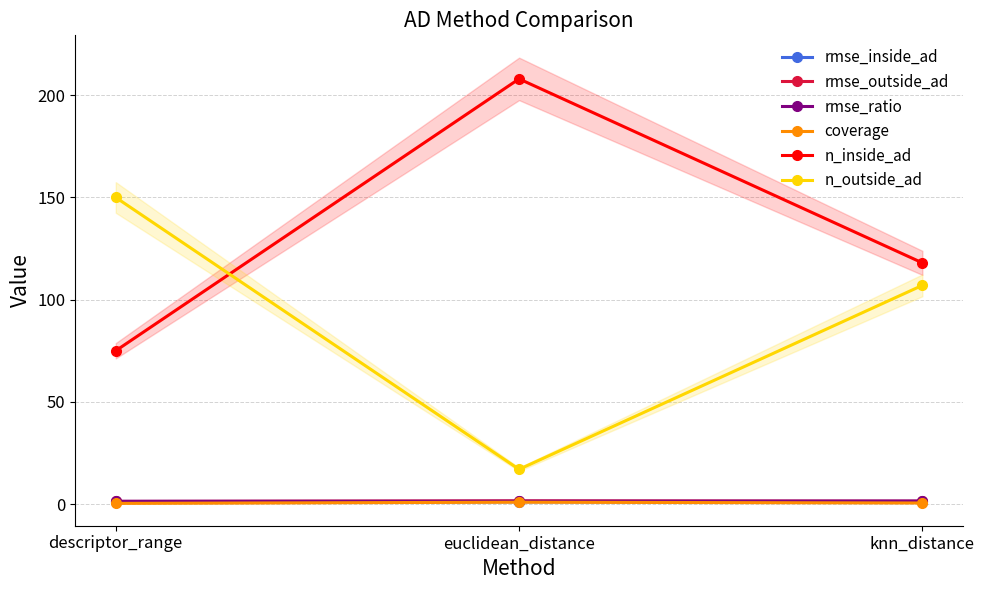

What is the highest value of the n_outside_ad series?

150.0